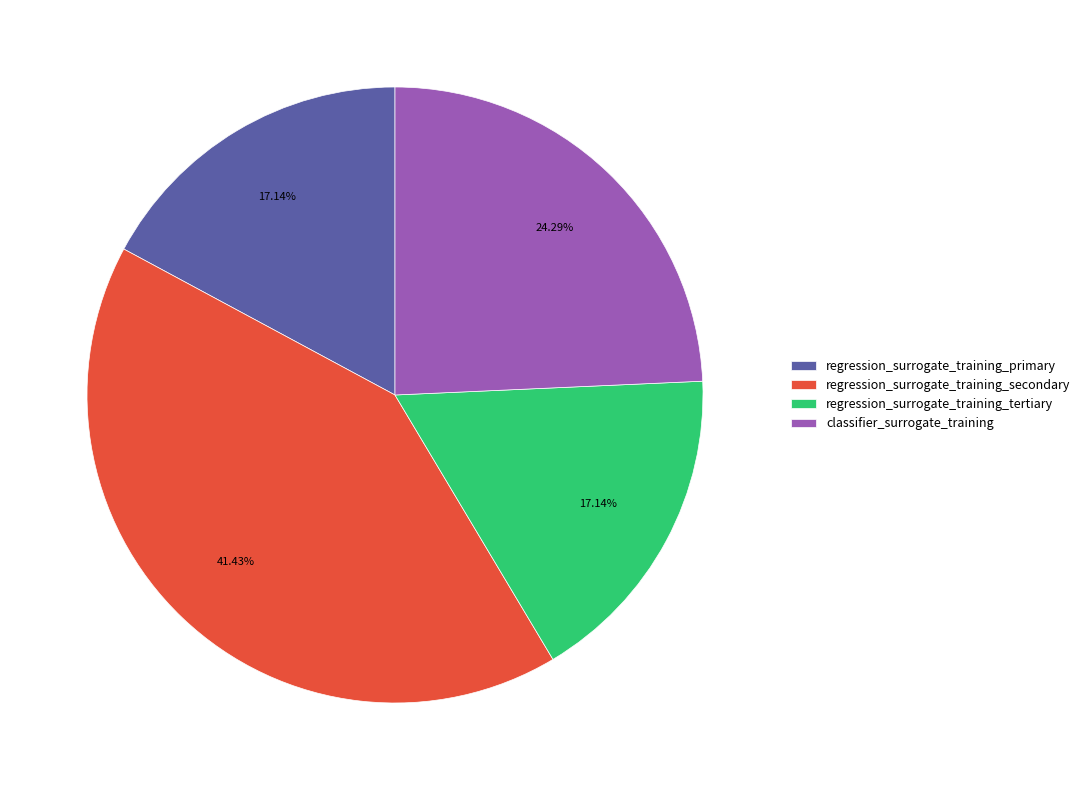

Does classifier_surrogate_training account for over 50% of the chart?

No